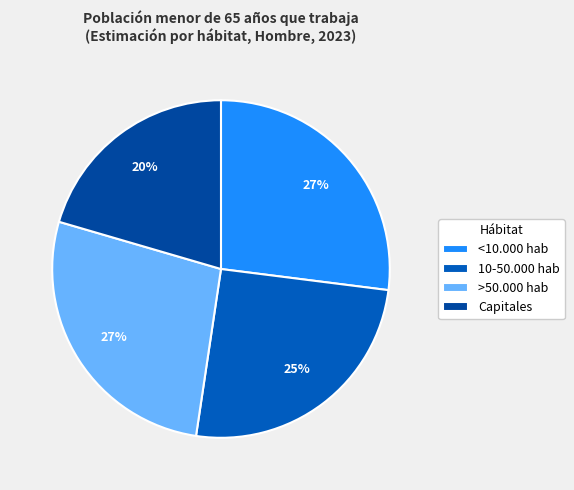

How many slices are in this pie chart?

4